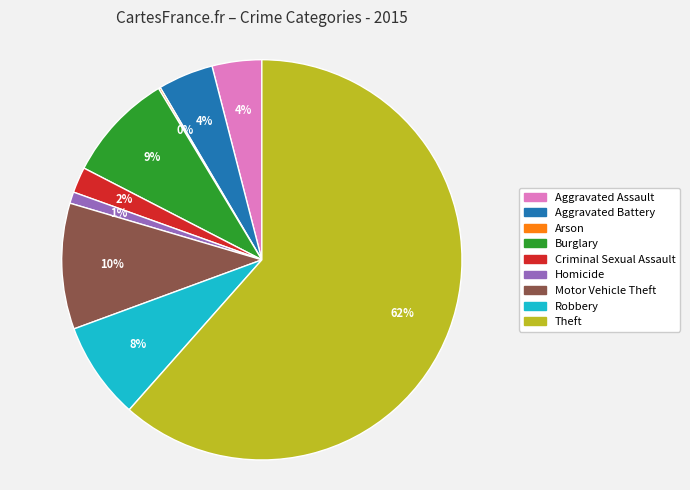

Which slice is the largest?

Theft